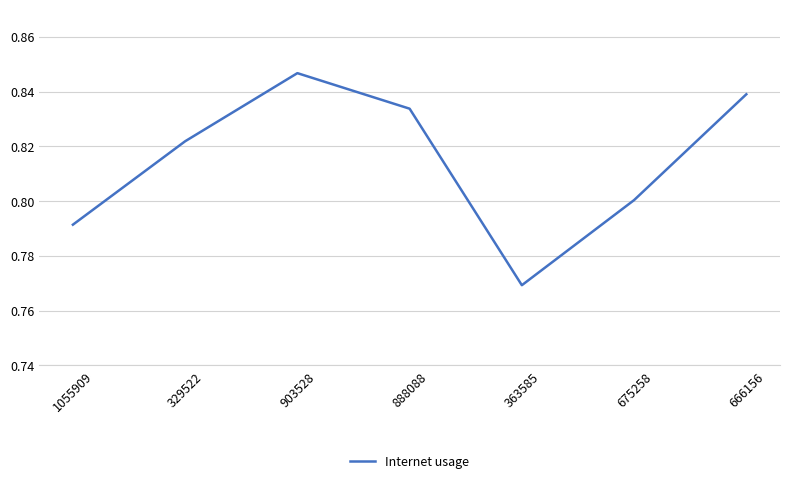

At which category does the chart reach its minimum across all series?

363585